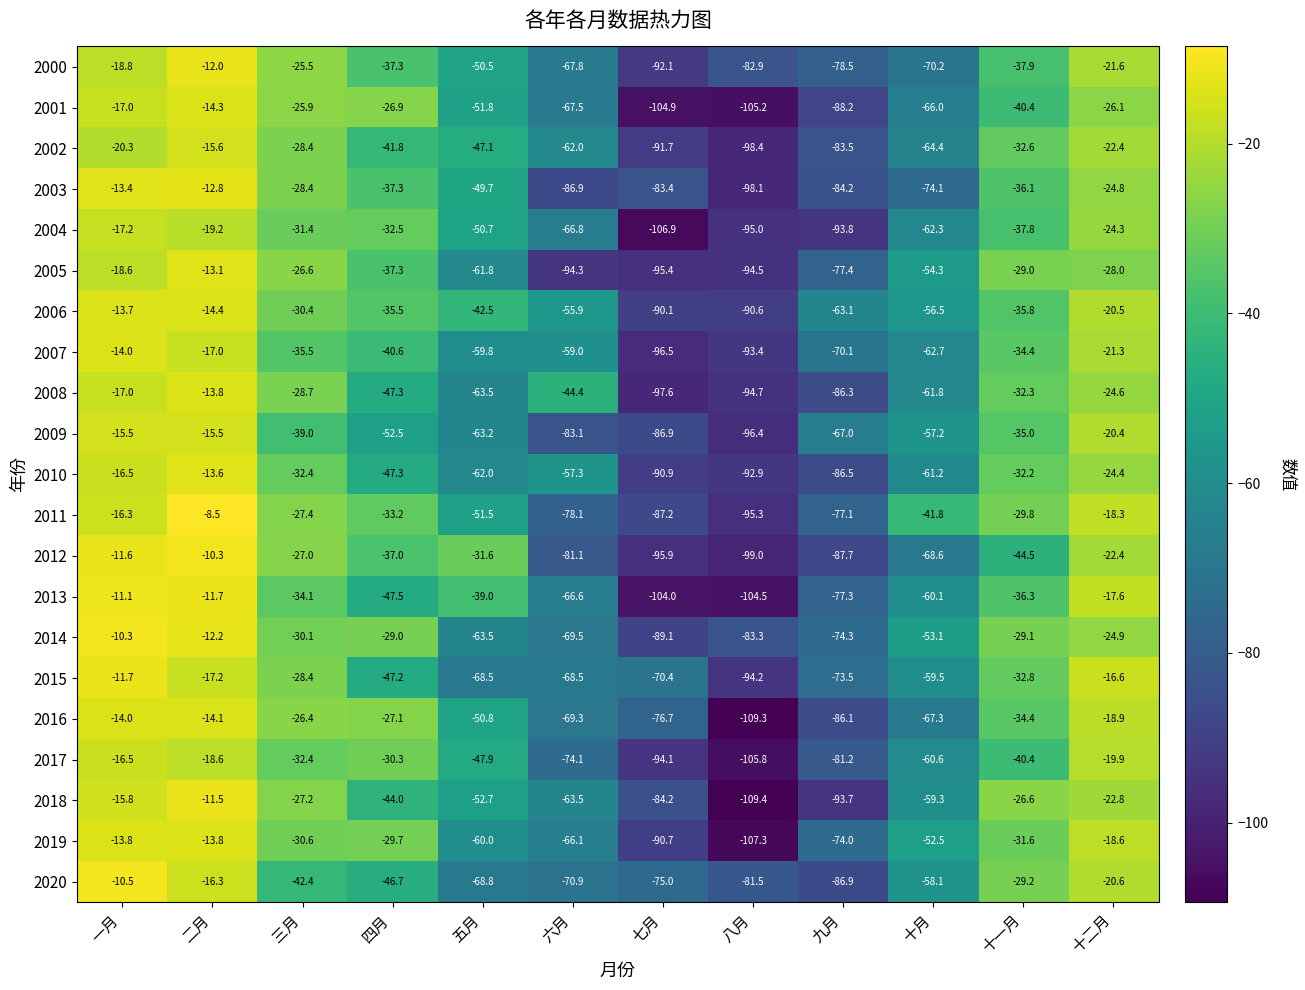

Which category has the highest value in the 2013 series?

一月